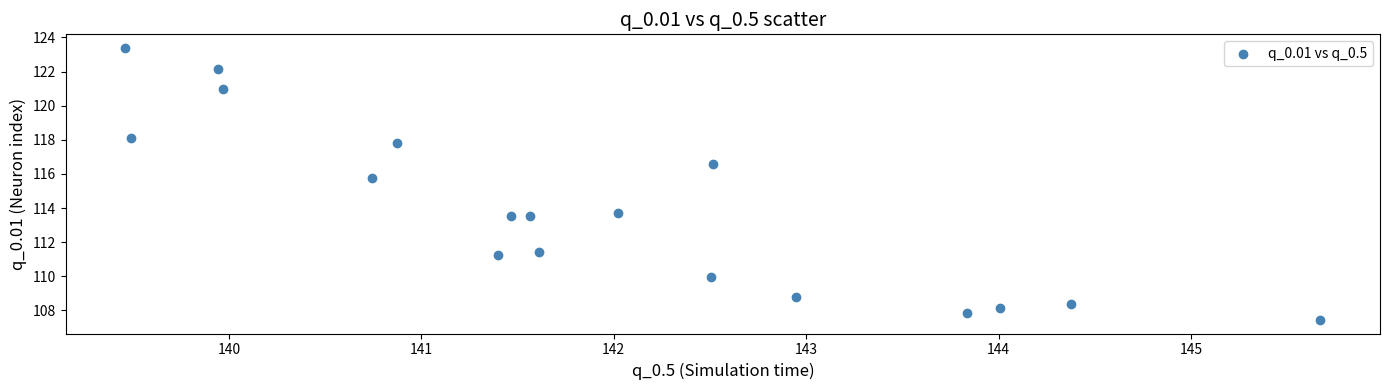

What Y value in the scatter plot is closest to 115?

115.8